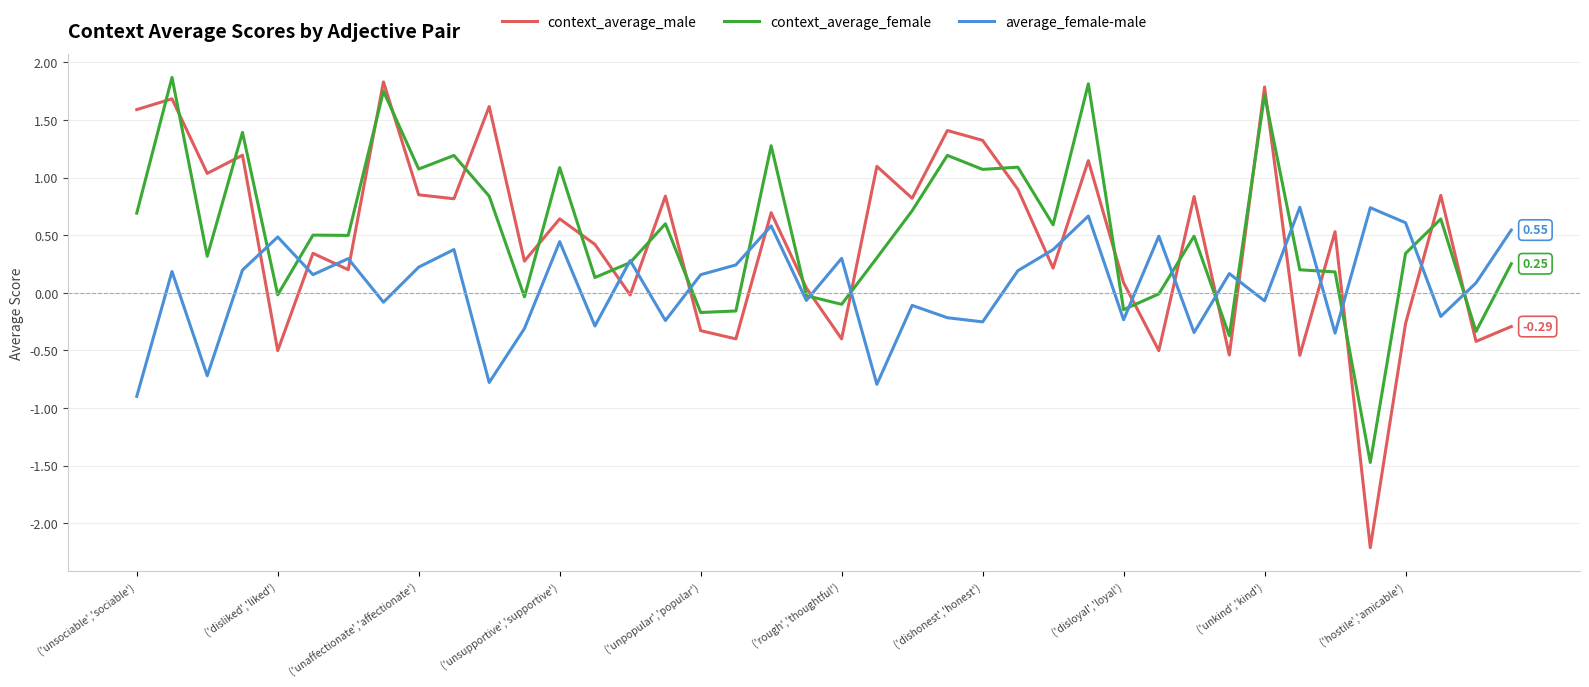

After their last crossing, which series has the higher values: context_average_male or context_average_female?

context_average_female